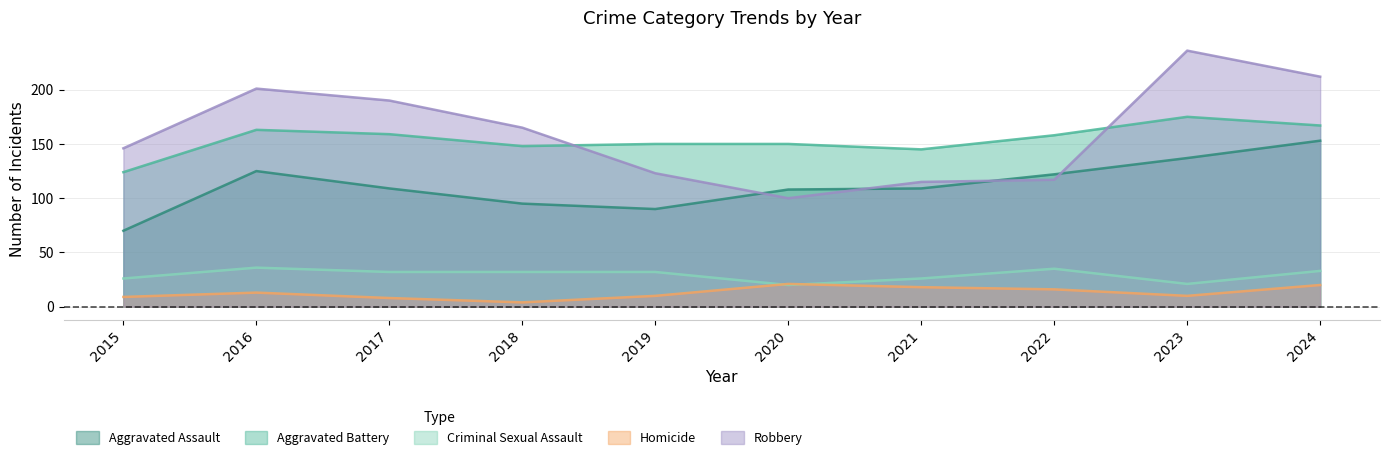

Does the chart display data point markers on the line(s)?

No